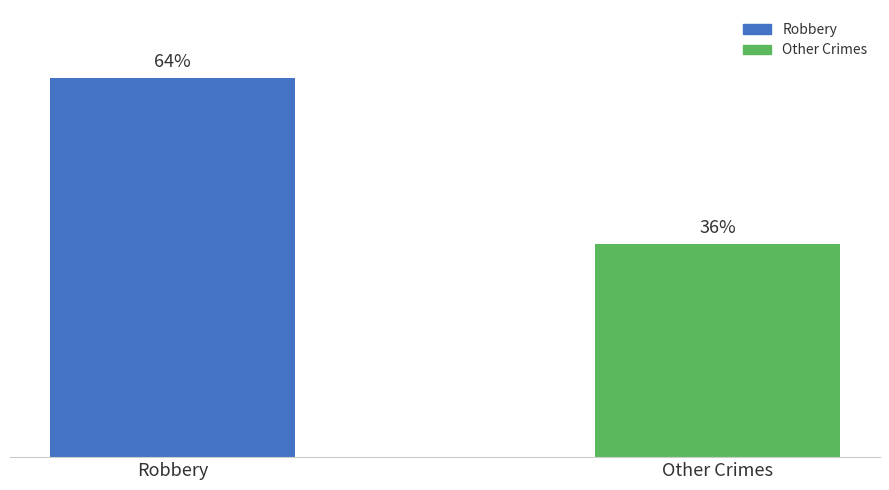

At which category does the chart reach its minimum across all series?

Other Crimes